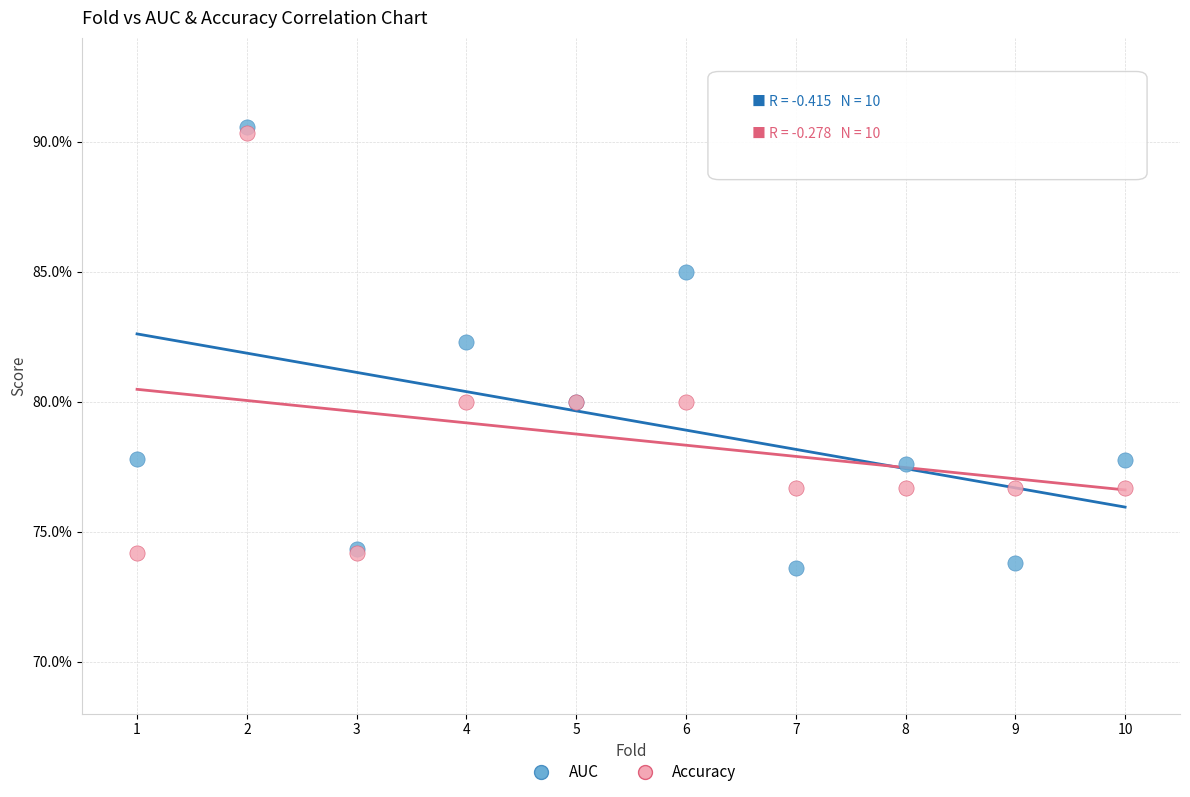

Which series has the largest Y range (max minus min)?

AUC